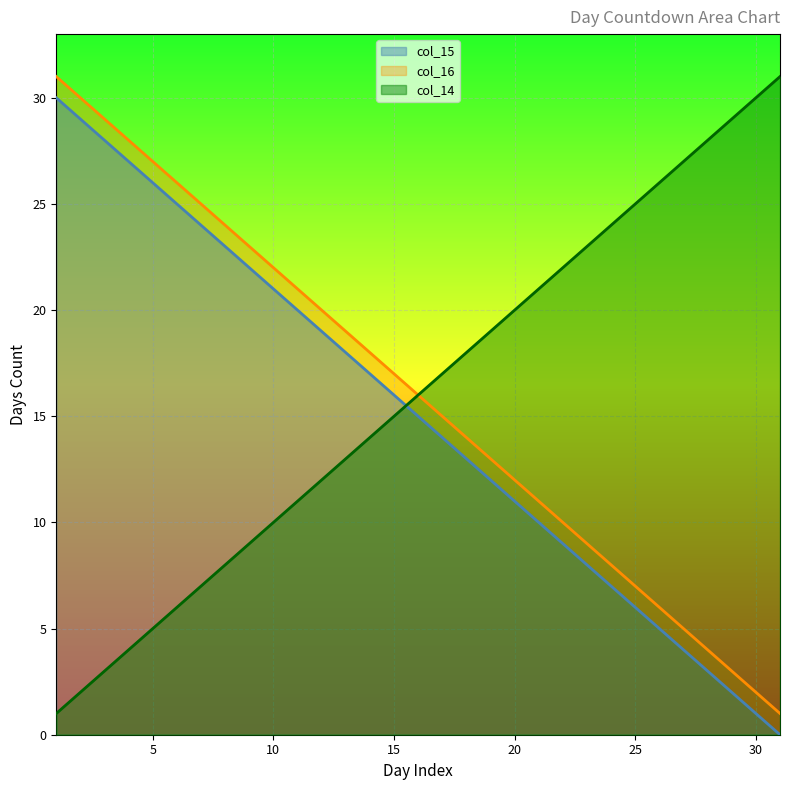

Which series has the largest total across all categories?

col_16